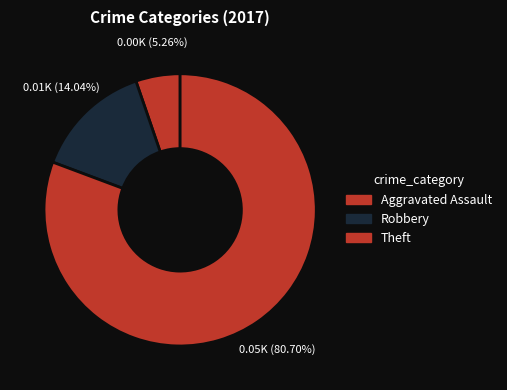

Which category has the smallest portion of the pie?

Aggravated Assault